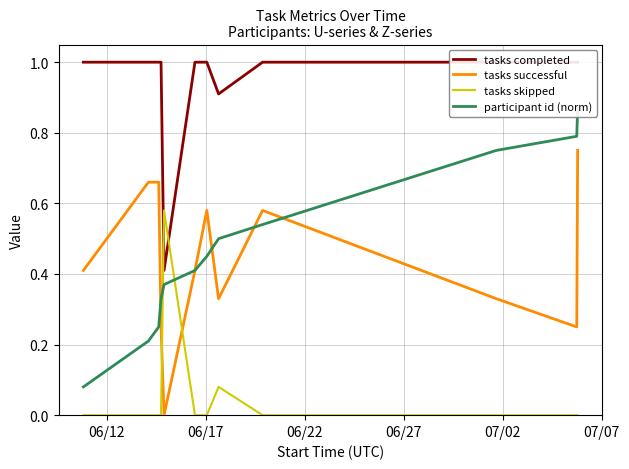

Rank the series by their maximum value, from lowest to highest.

tasks skipped, tasks successful, participant id (norm), tasks completed